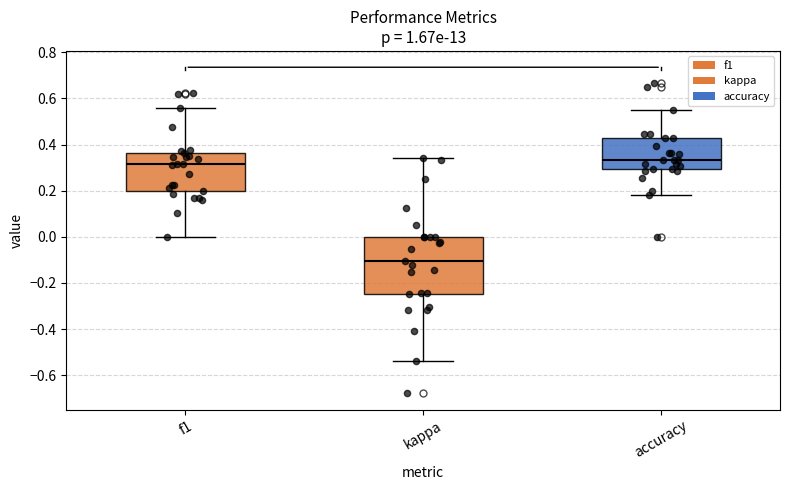

Comparing the boxes themselves (not the whiskers), which one is the tallest?

kappa